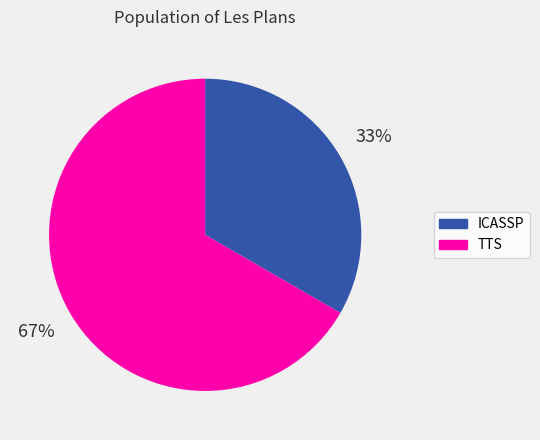

Which slice is the largest?

TTS